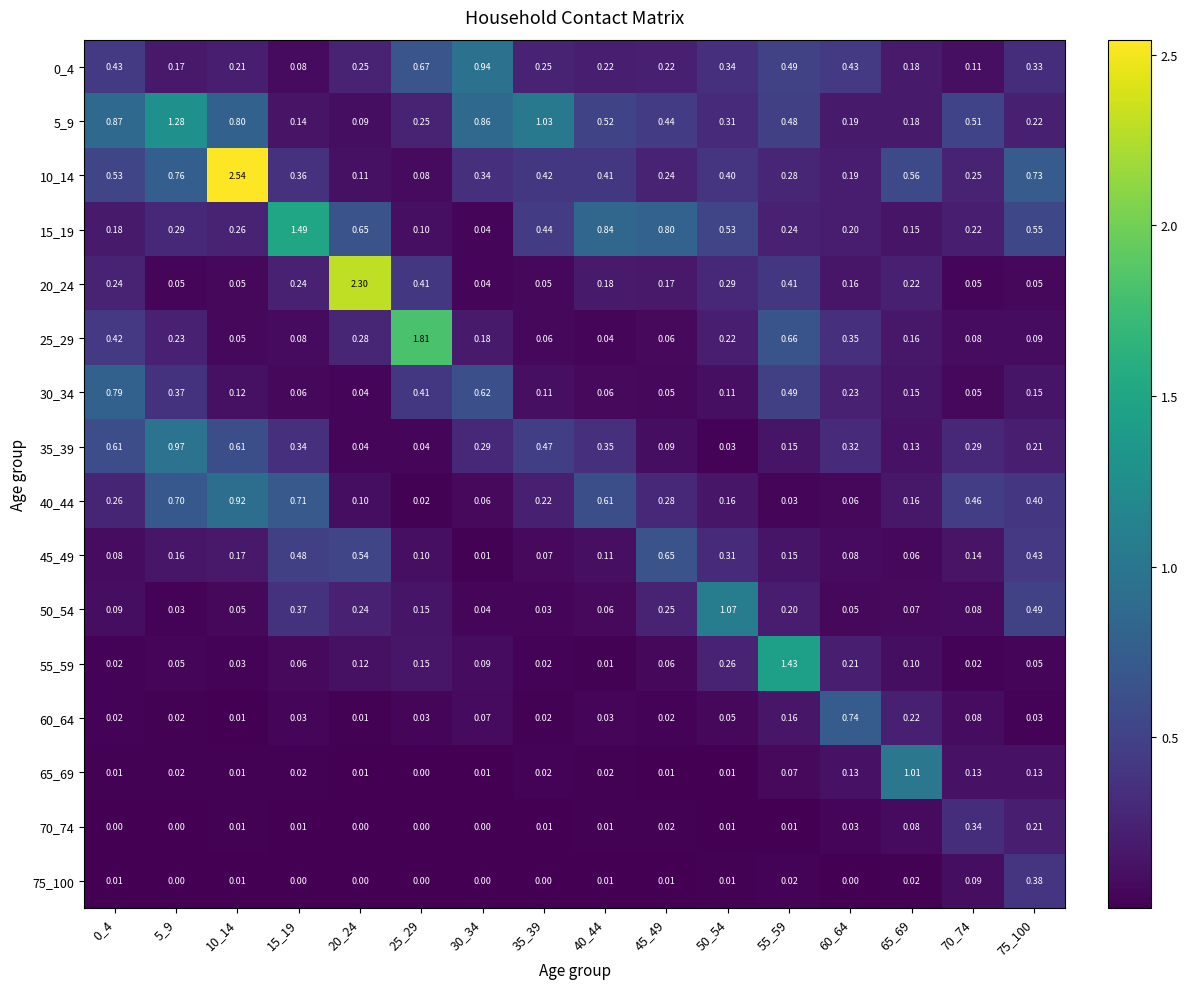

Which series has the largest range (max minus min)?

10_14